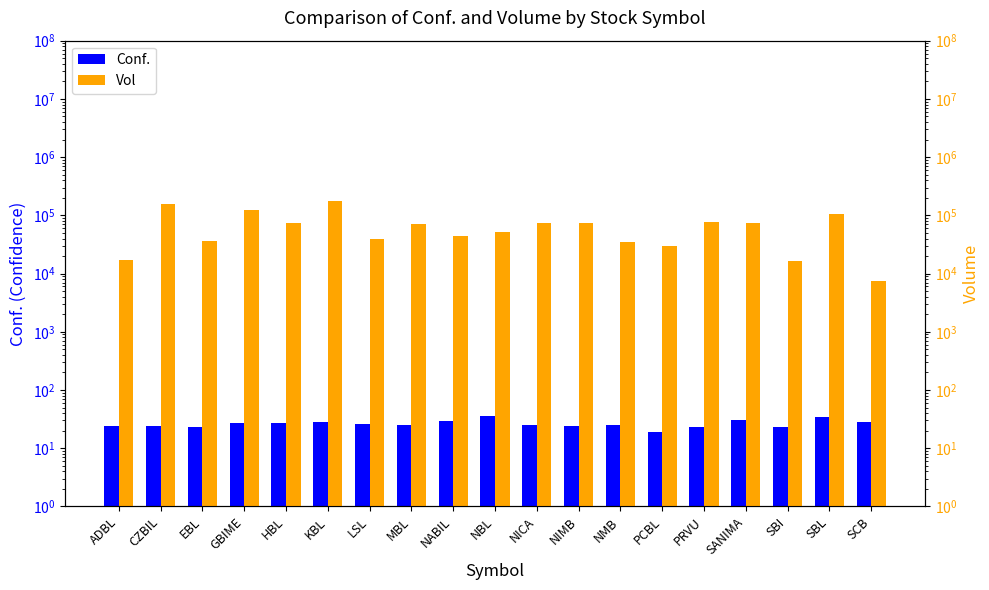

Where does the Conf. series first go above 25?

GBIME